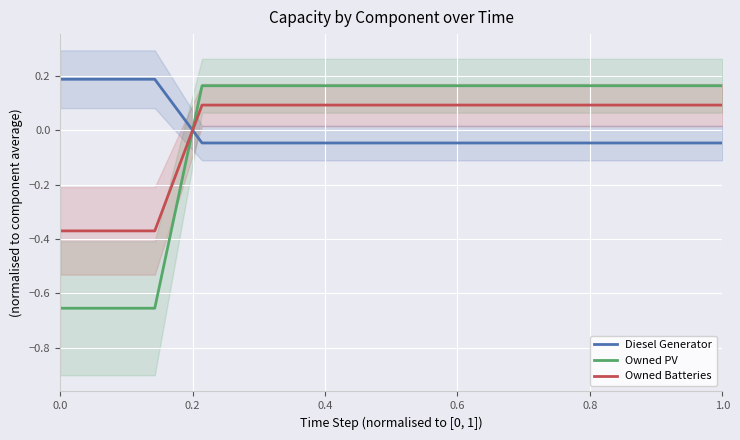

How many intersections are there between Owned PV and Diesel Generator?

1